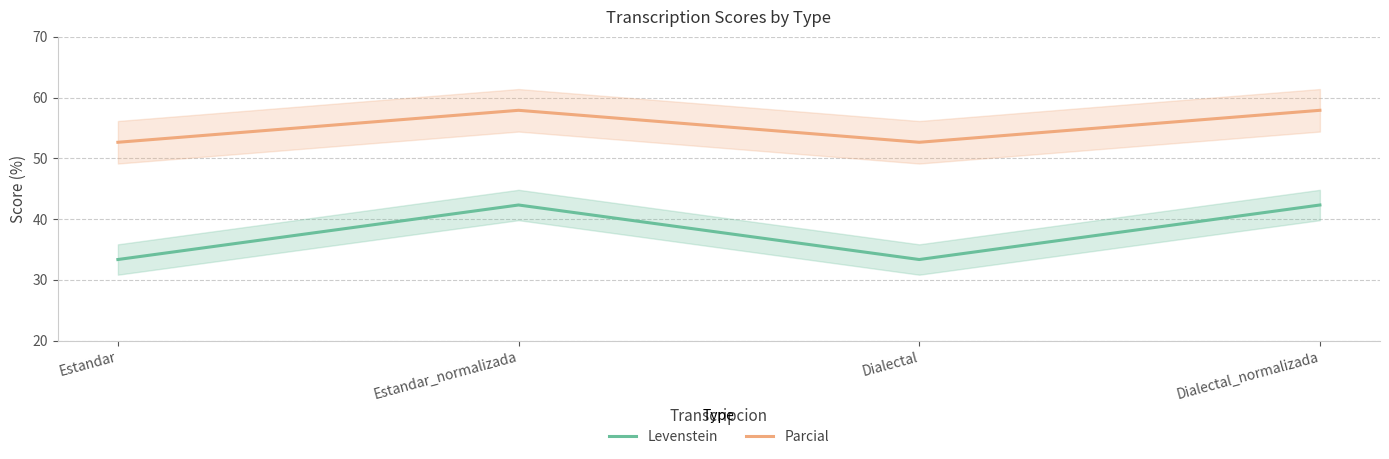

Reading left to right, transcribe all the data shown in this chart.

Levenstein: 33.3	42.3	33.3	42.3
Parcial: 52.6	57.9	52.6	57.9